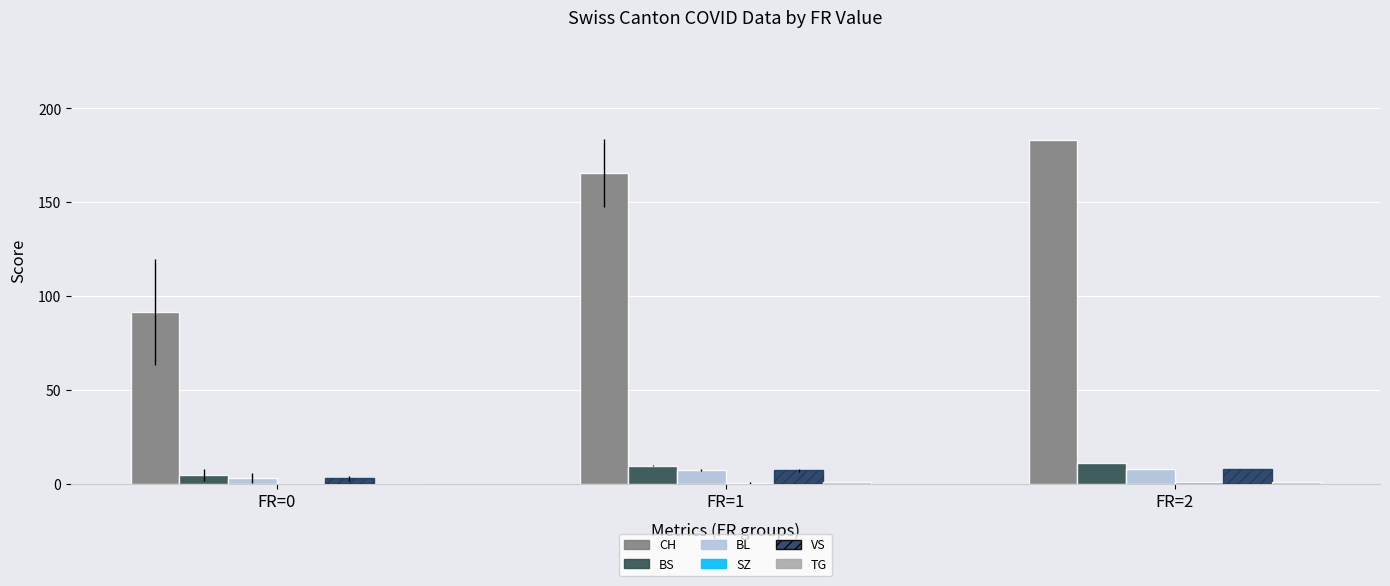

How many SZ values are between 0 and 1?

3